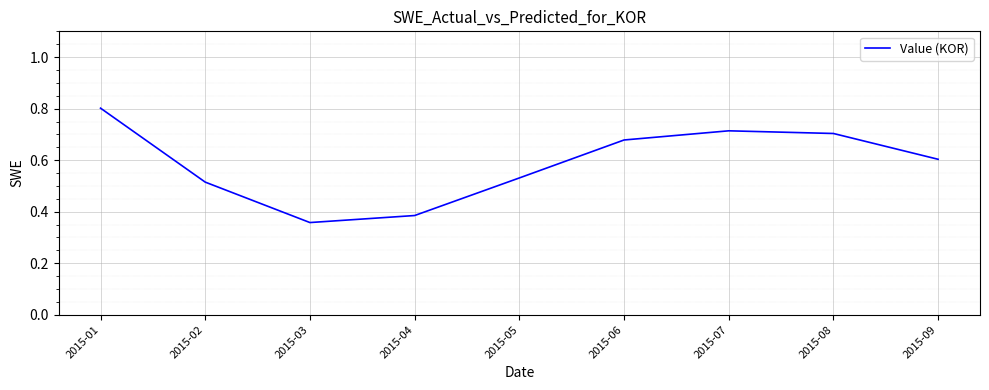

Which has a higher value, 2015-02 or 2015-07?

2015-07